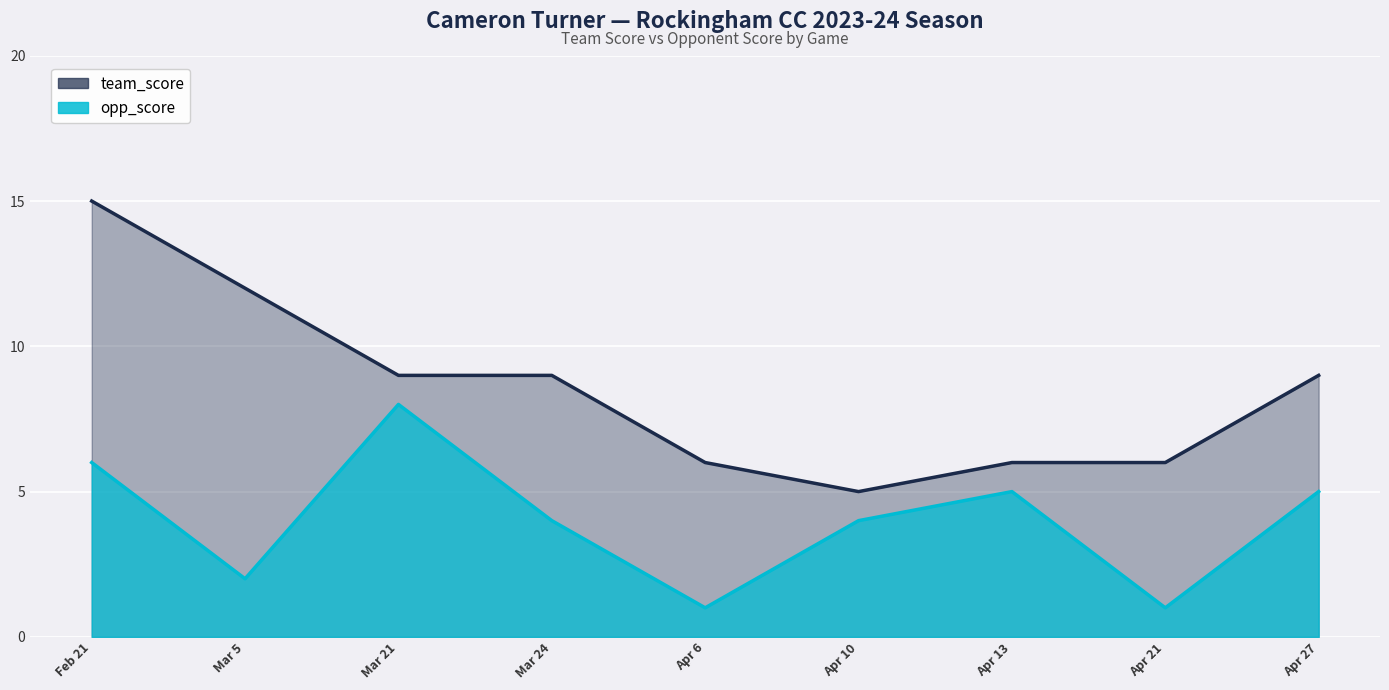

Which has a higher value, Mar 24 or Apr 21?

Mar 24